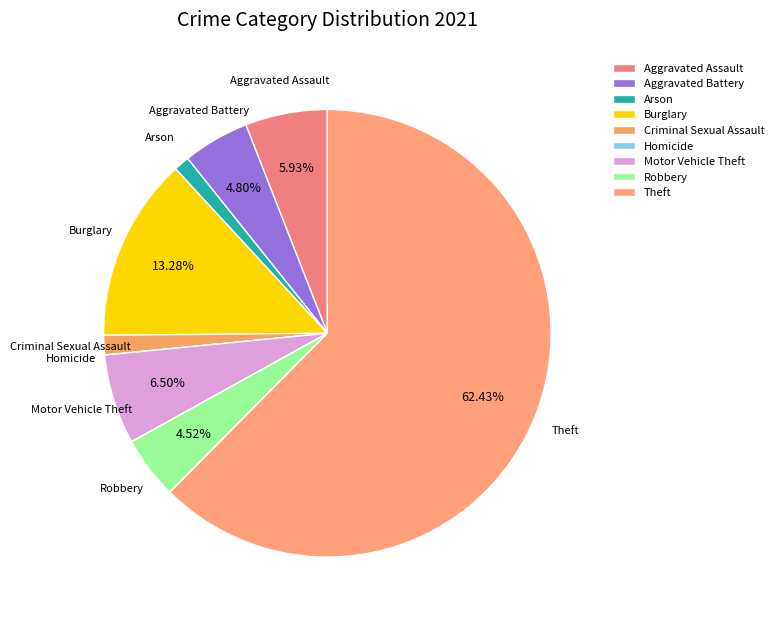

Approximately how many times larger is the value at Burglary compared to Motor Vehicle Theft?

2.0